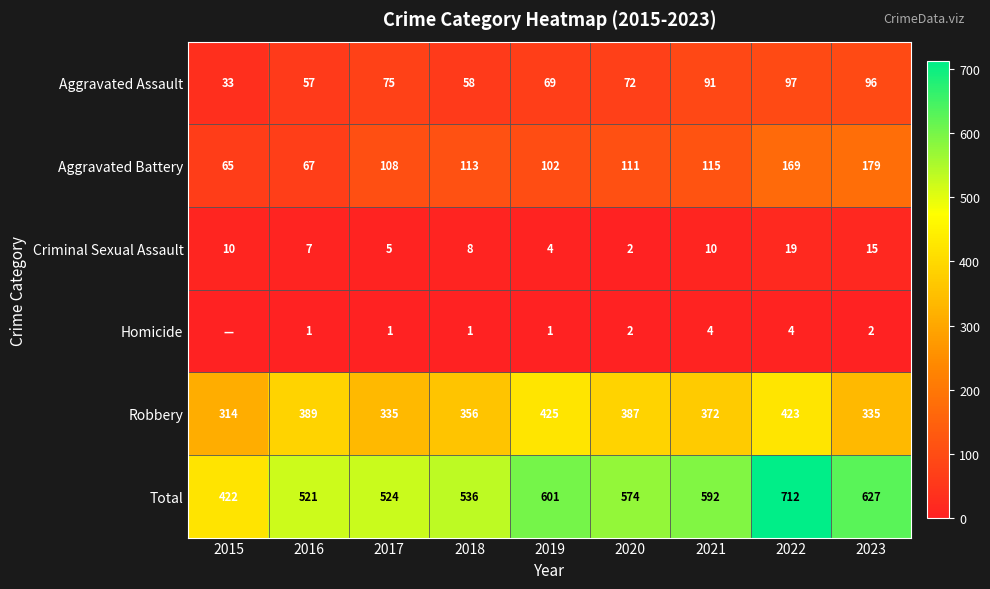

Rank the categories by Aggravated Battery value from lowest to highest.

2015, 2016, 2019, 2017, 2020, 2018, 2021, 2022, 2023